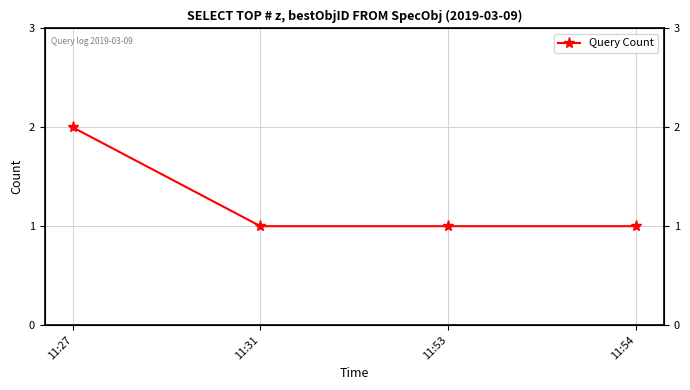

What is the value of the 1st point from the left?

2